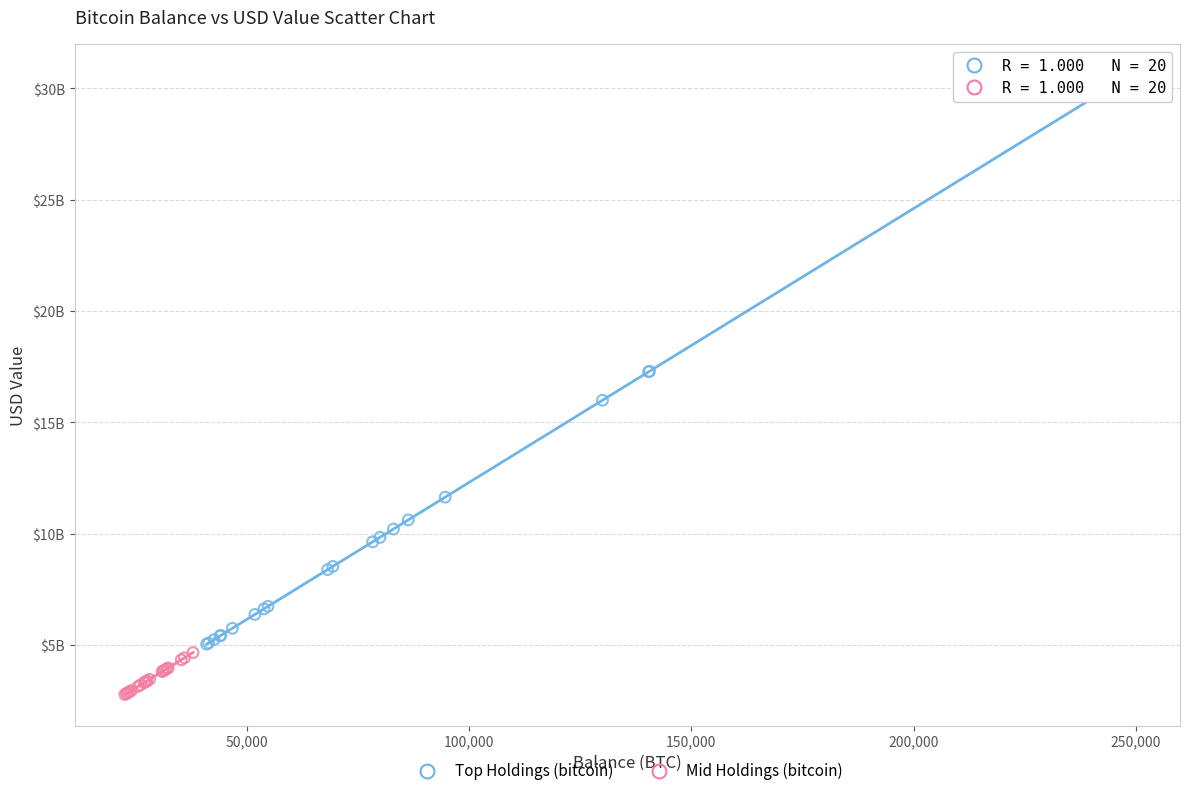

What are all the series names shown in the legend?

Top Holdings (bitcoin), Mid Holdings (bitcoin)